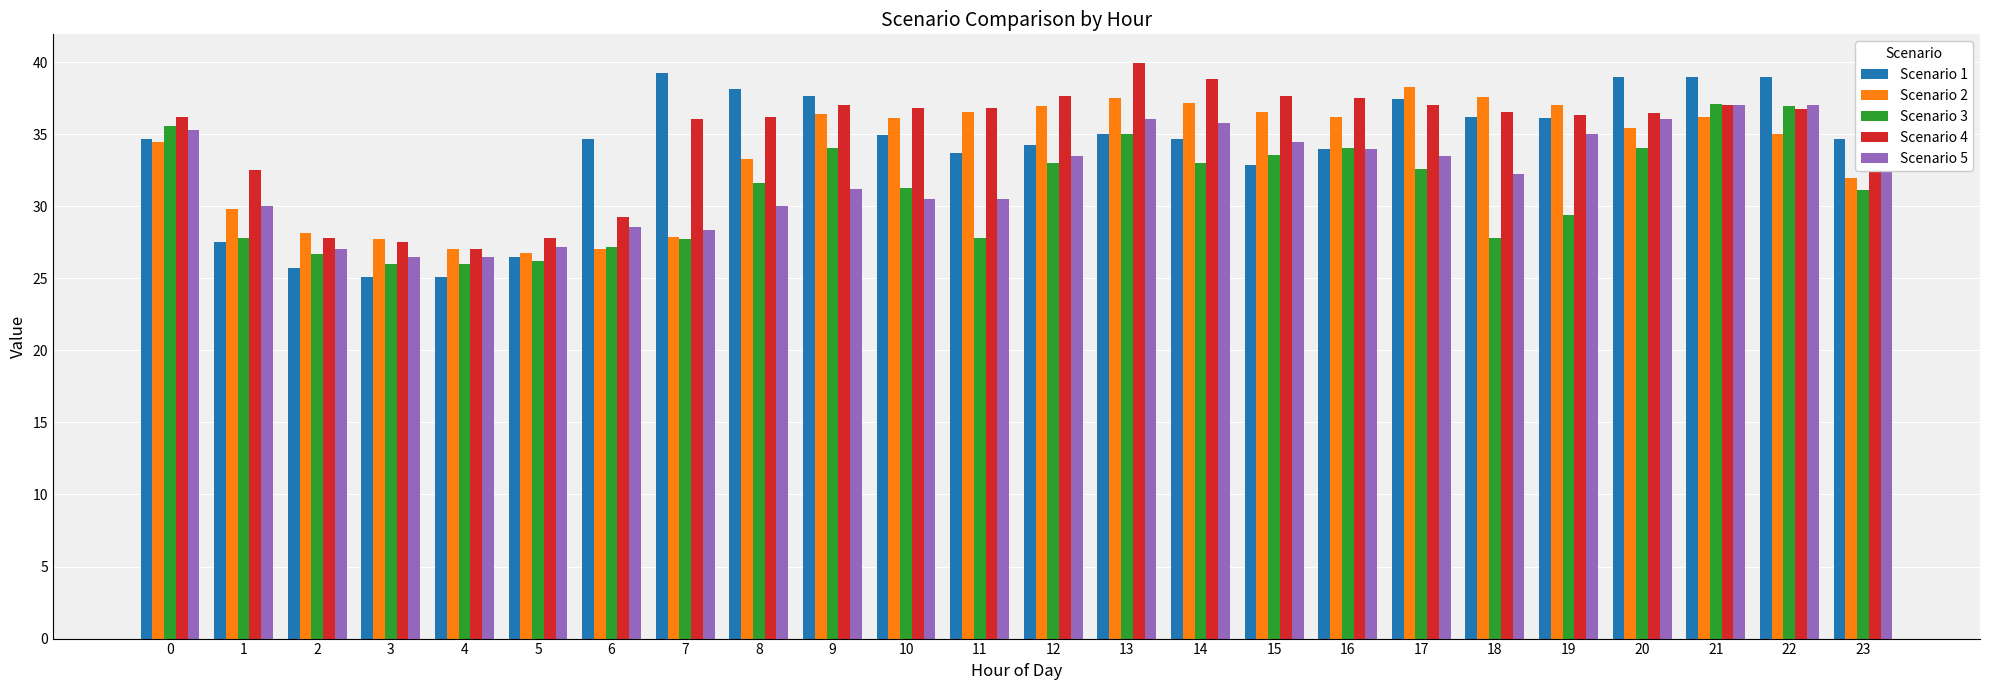

Count the number of data series in this chart.

5